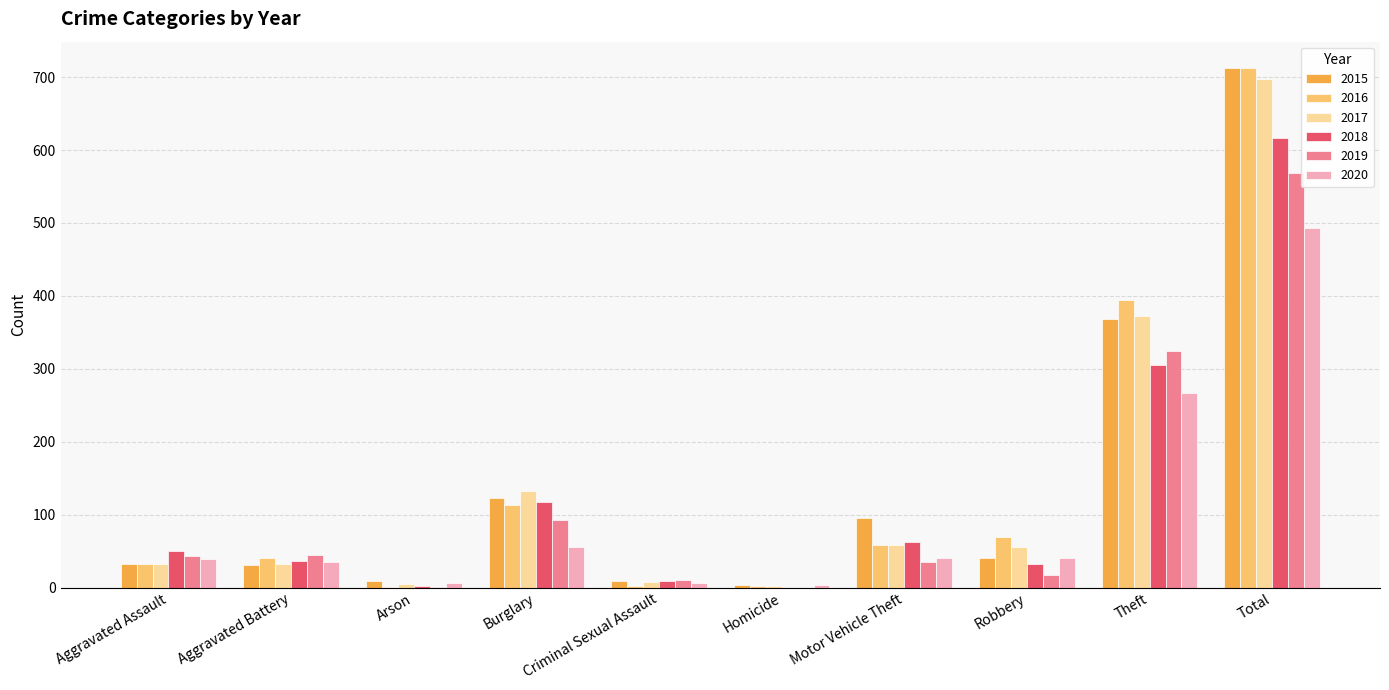

At which category is the sum across all series the highest?

Total